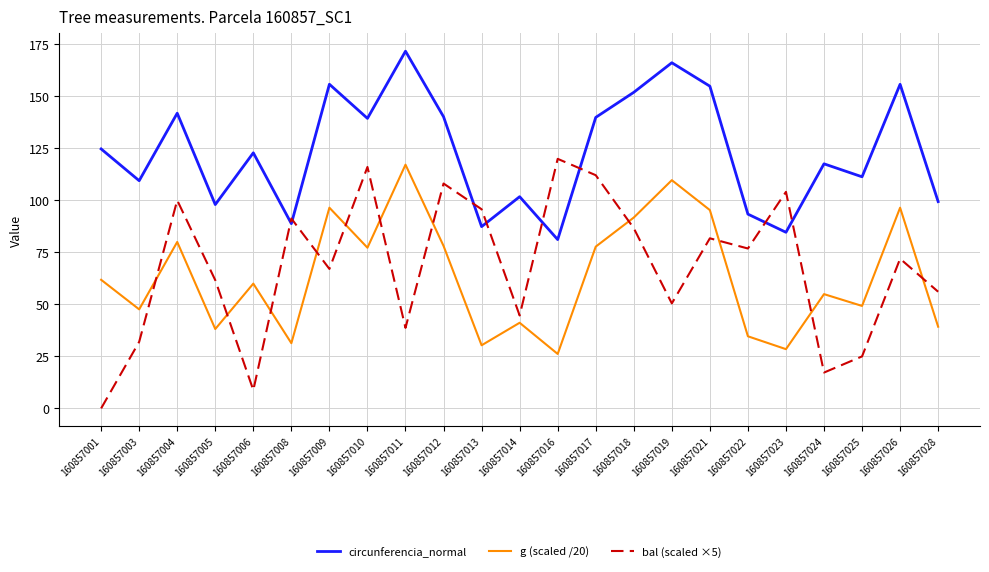

What is the spread (max minus min) of values at 160857018?

65.2